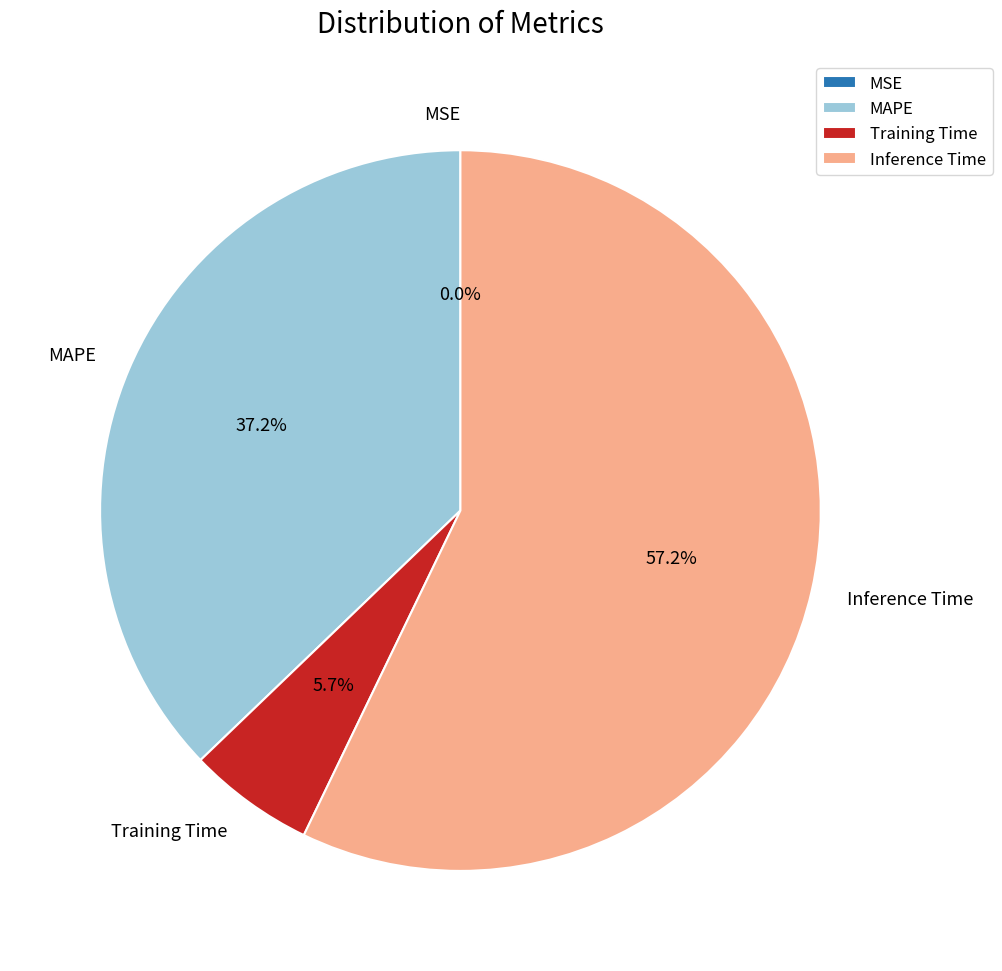

True or false: Training Time accounts for 6% of the total.

True